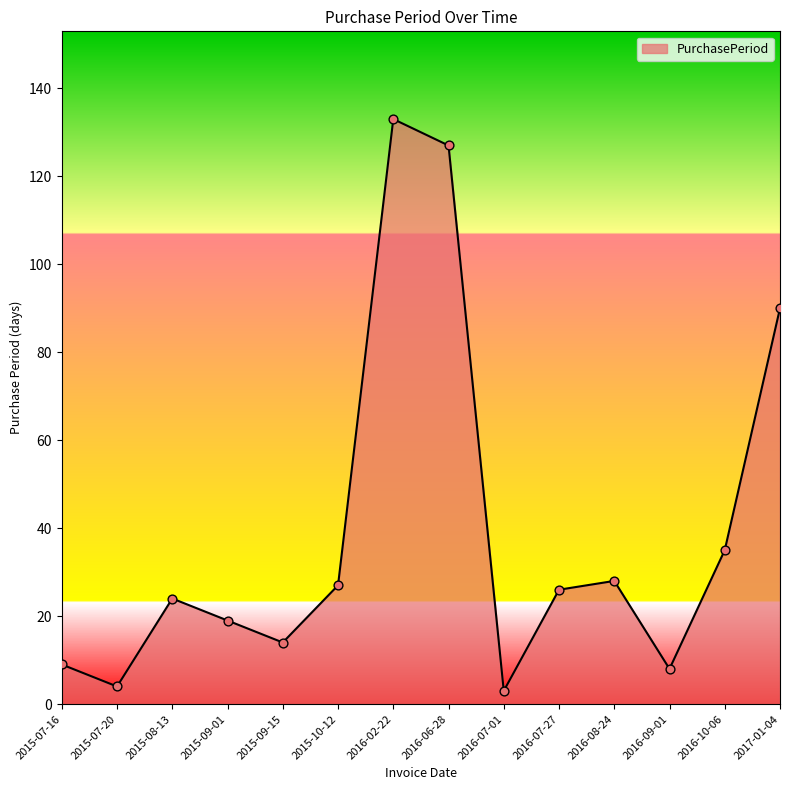

Which has a higher value, 2016-09-01 or 2016-06-28?

2016-06-28